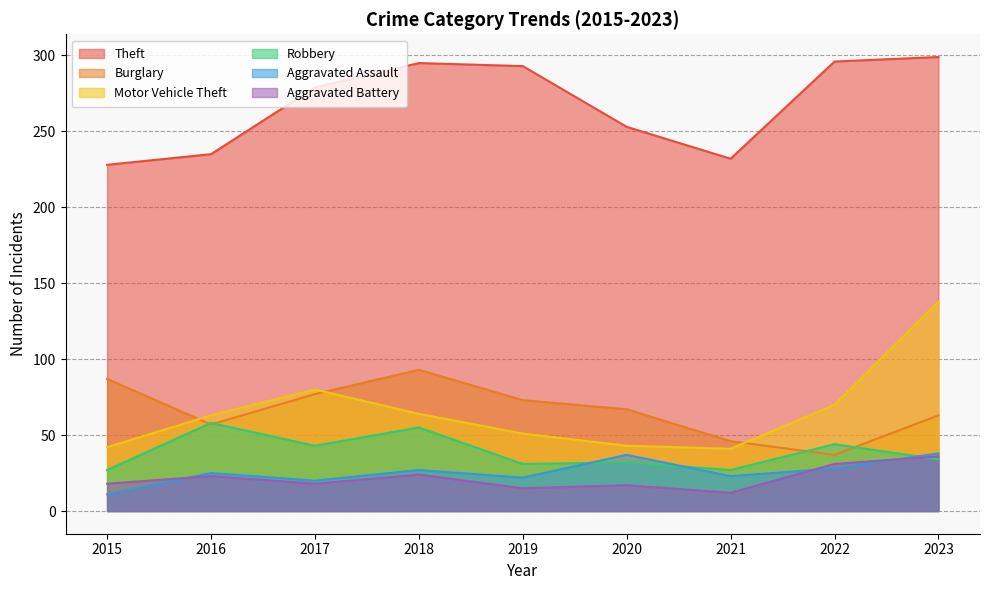

True or false: Aggravated Battery and Robbery intersect in this chart.

True